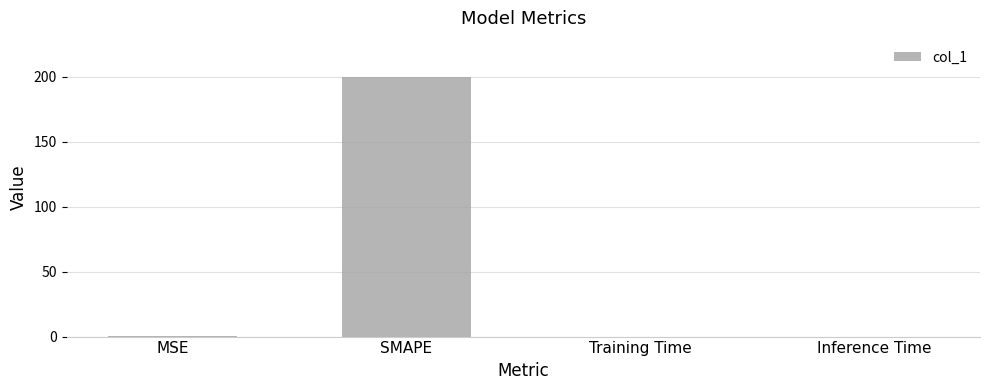

What is the sum of all values?

200.2